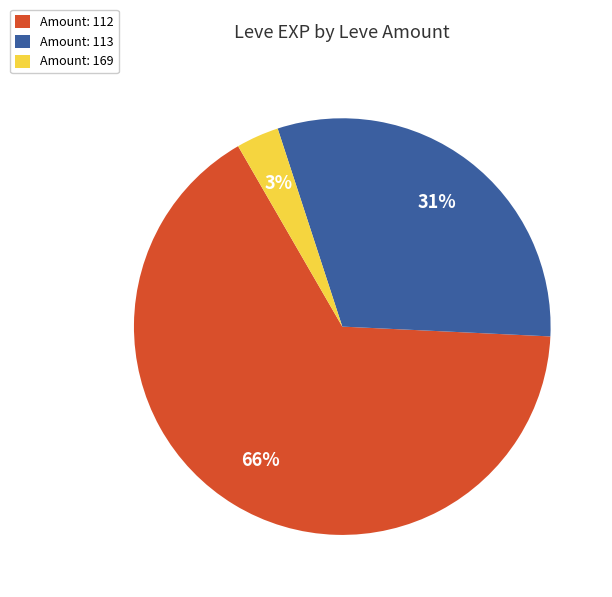

Is it true that Amount: 169 is 3% of the pie?

True